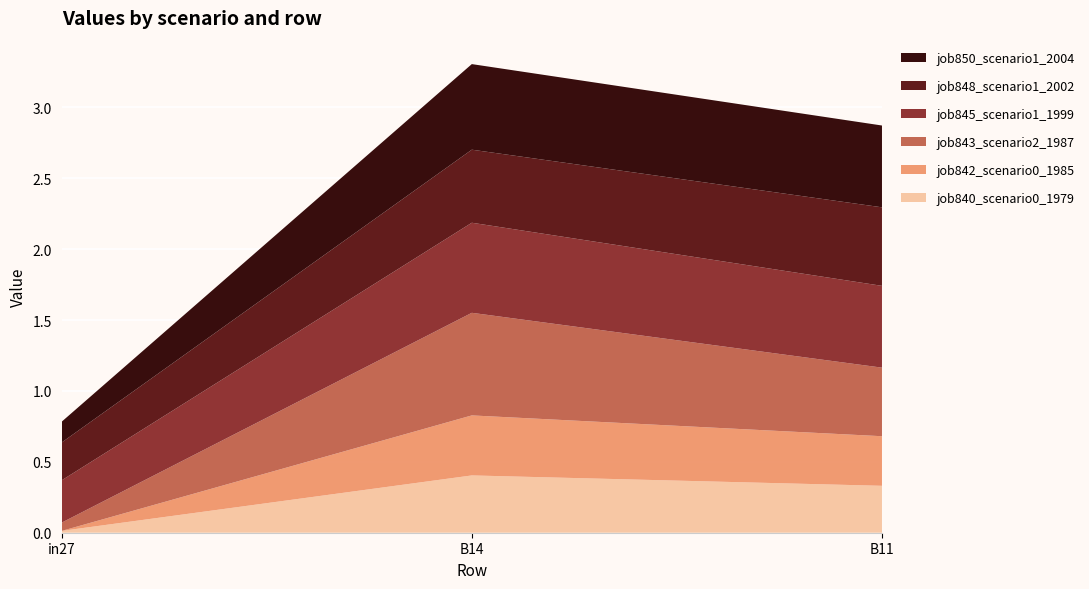

Reading left to right, extract all data points from this chart.

job840_scenario0_1979: 0.0	0.4	0.3
job842_scenario0_1985: 0.0	0.4	0.3
job843_scenario2_1987: 0.1	0.7	0.5
job845_scenario1_1999: 0.3	0.6	0.6
job848_scenario1_2002: 0.3	0.5	0.6
job850_scenario1_2004: 0.1	0.6	0.6